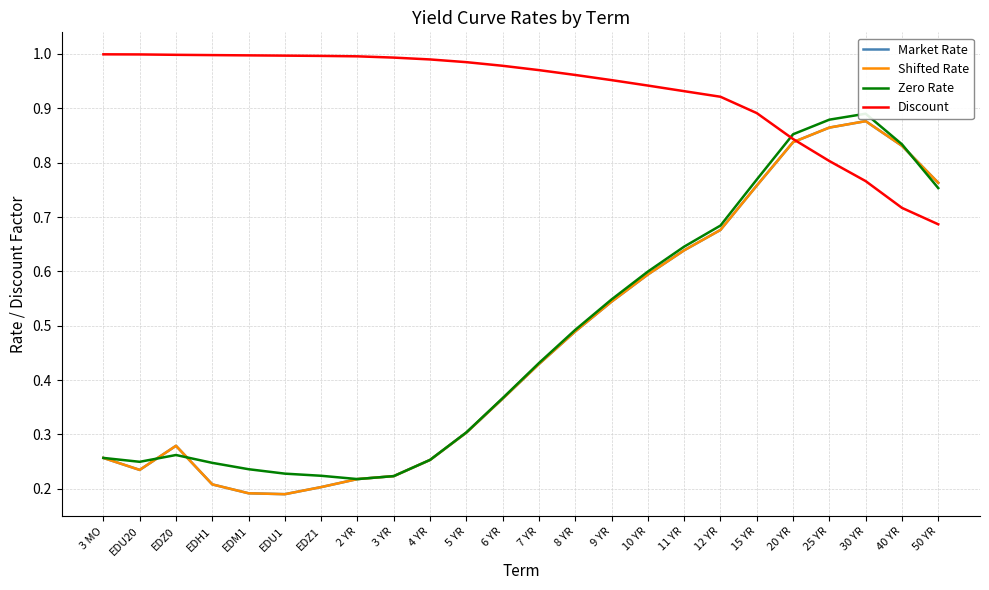

Between 3 YR and 25 YR, which is larger?

25 YR